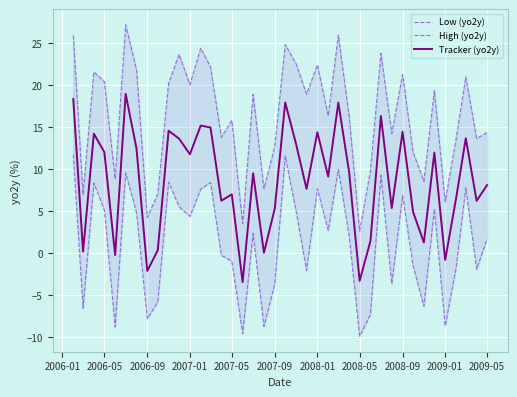

The Tracker (yo2y) series shows -1.5 at 2008-05. True or false?

False